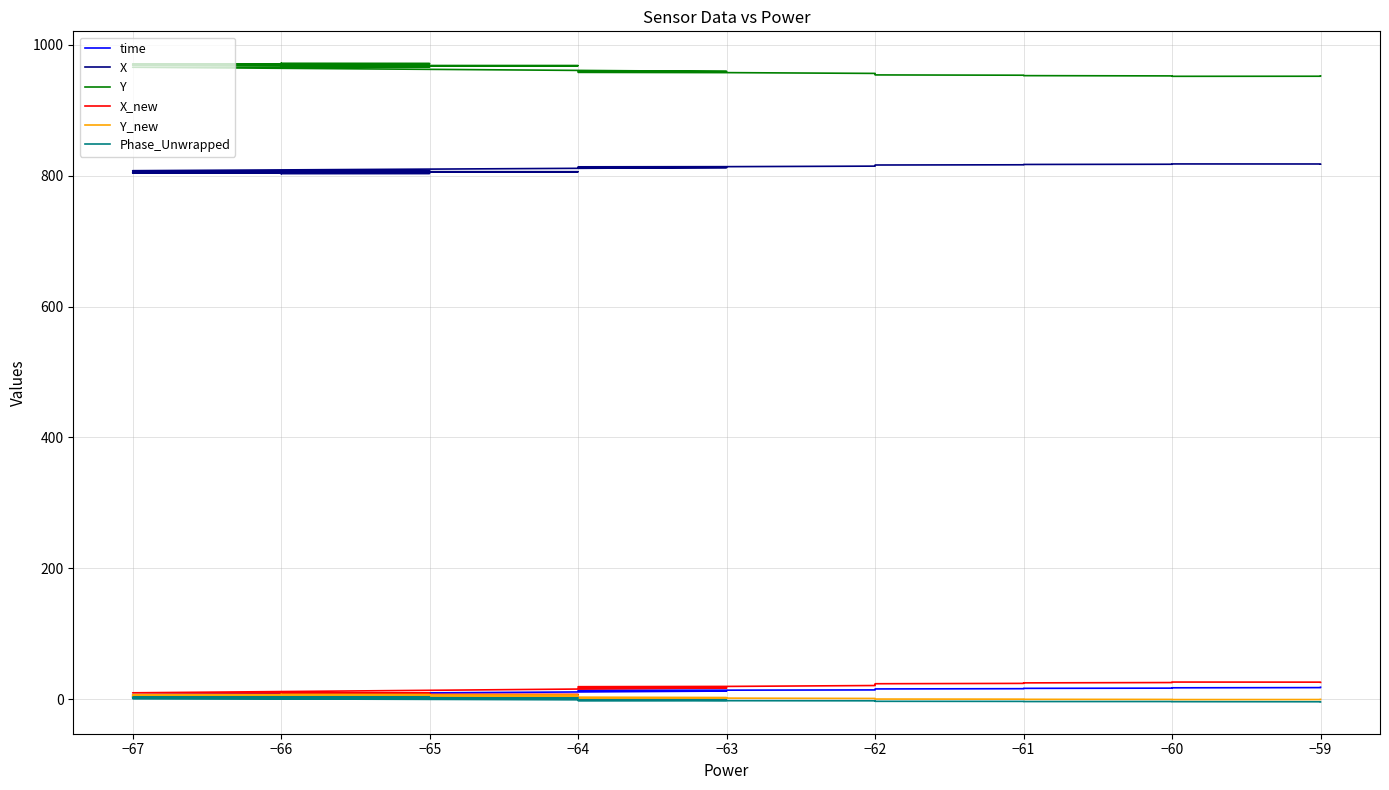

At how many categories does at least one series exceed 963?

21